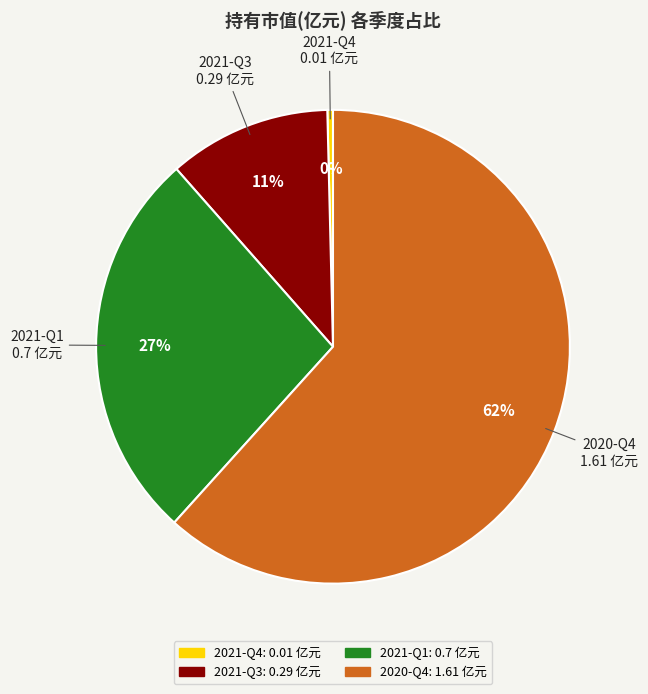

Do 2021-Q3 and 2021-Q1 together represent more than half of the pie?

No